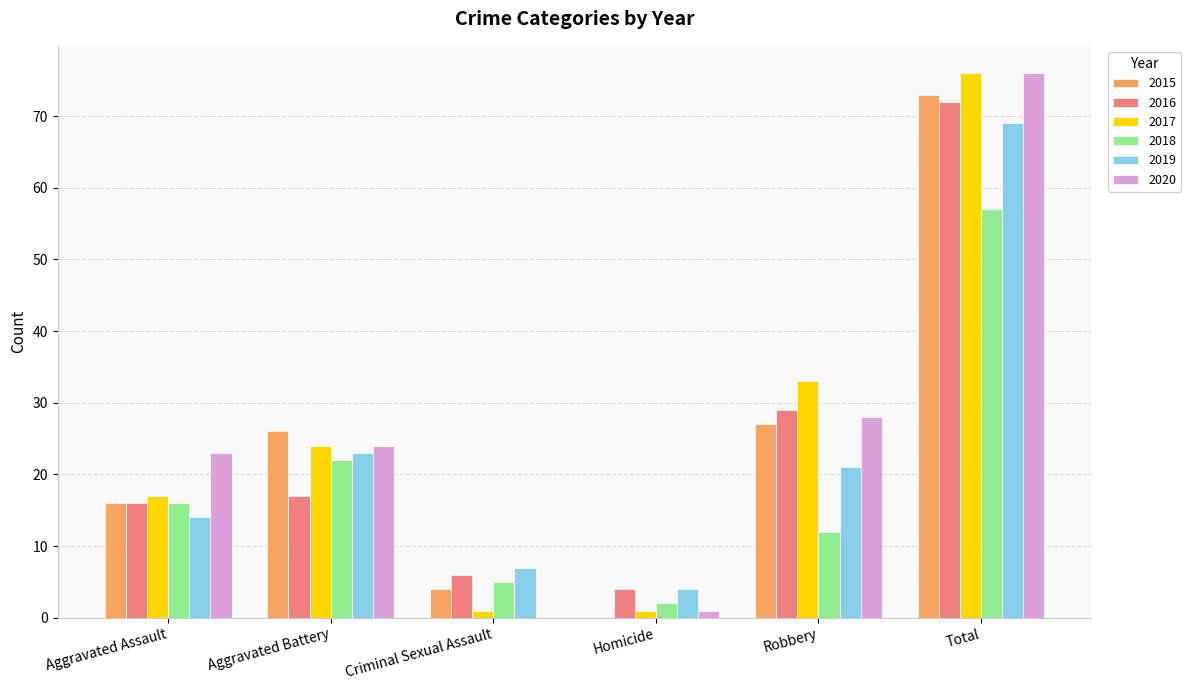

How many categories are shown in the chart?

6